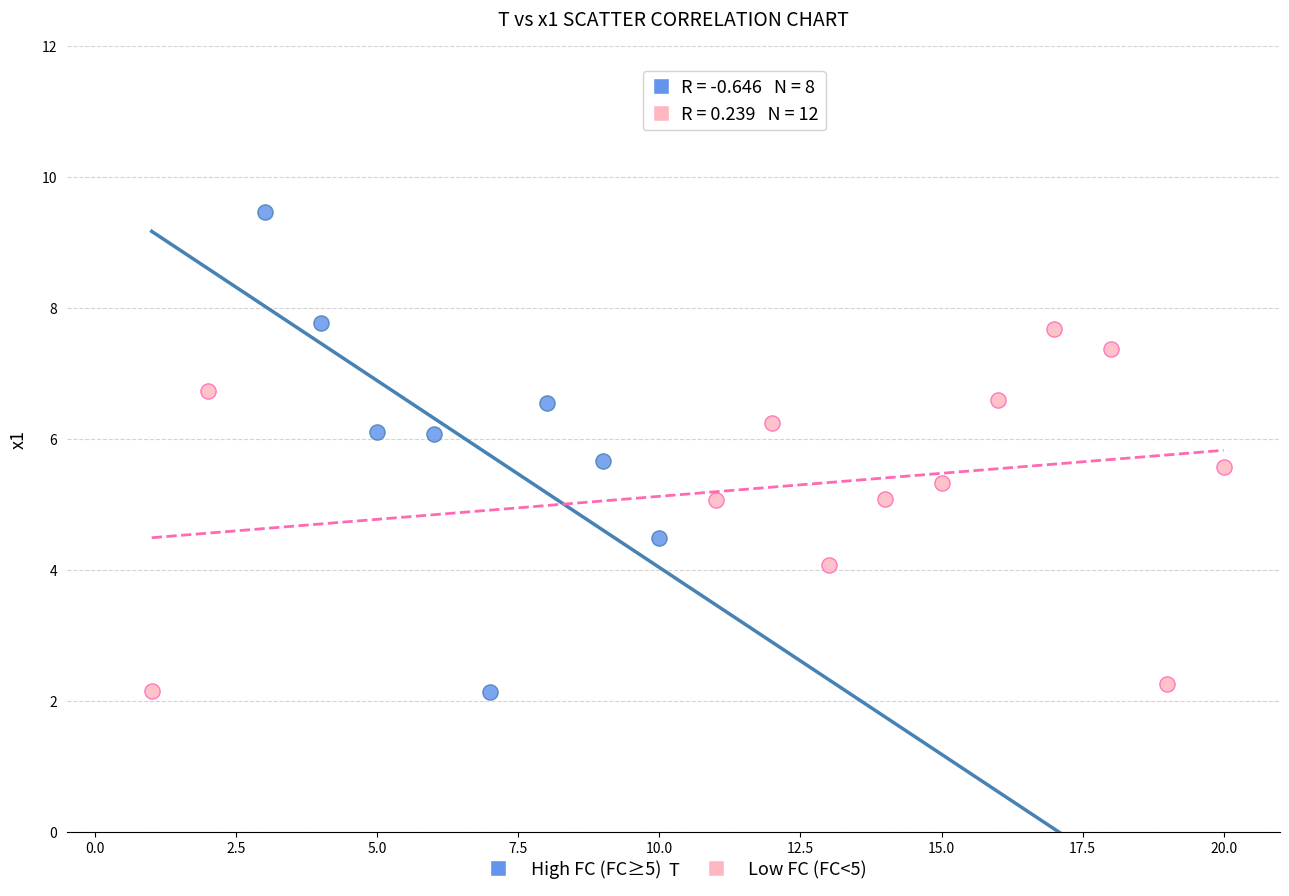

Which series has the widest spread of Y values?

High FC (FC≥5)